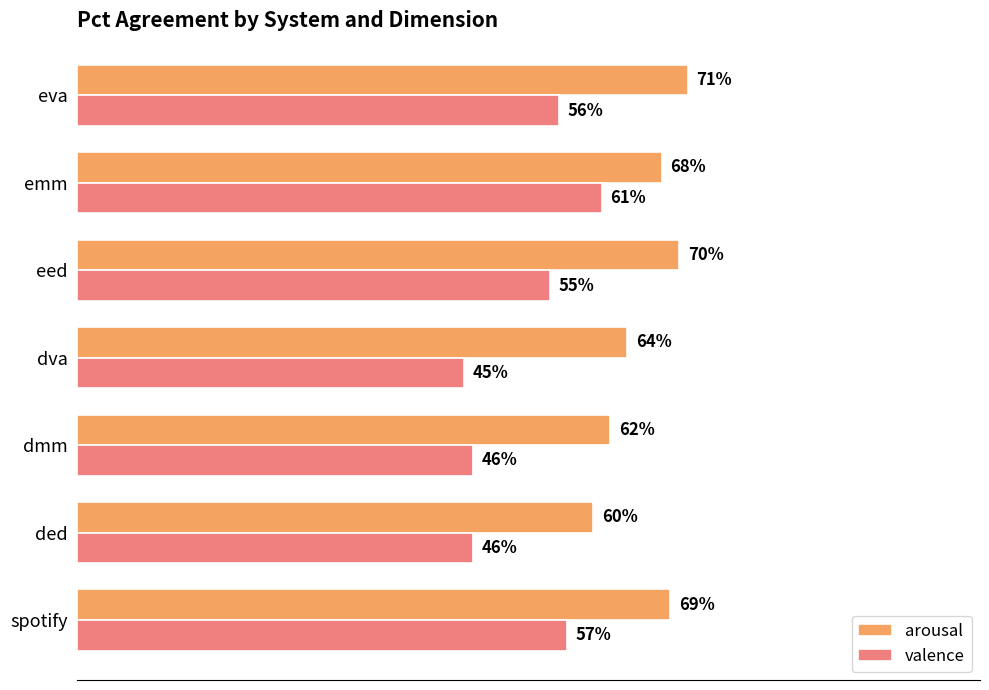

What are all the series names shown in the legend?

arousal, valence